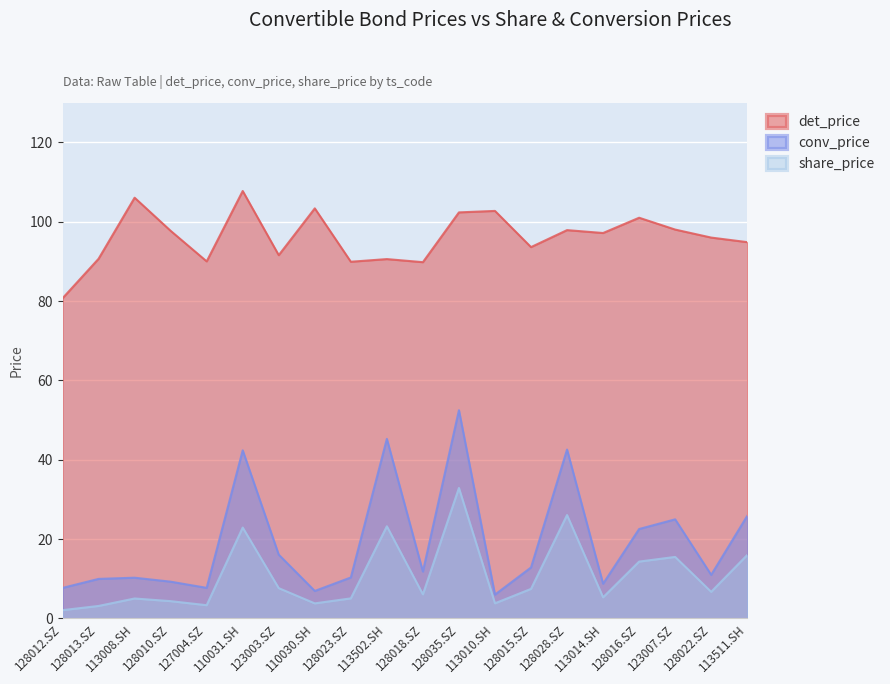

Which series has the largest total across all categories?

det_price